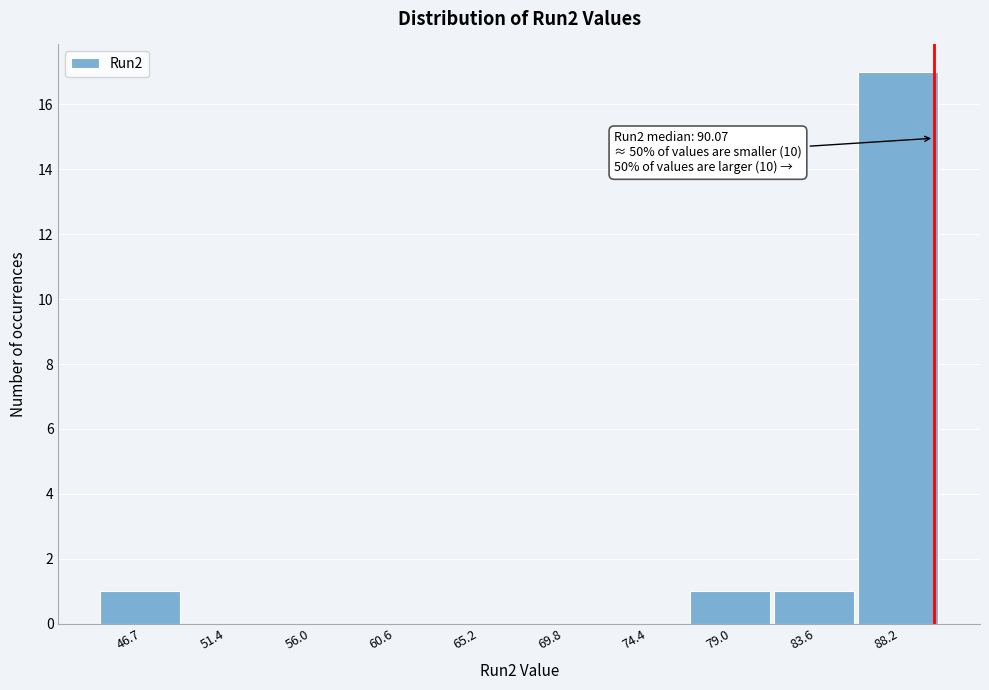

Which range on the x-axis has the tallest bar?

86.0 to 90.5